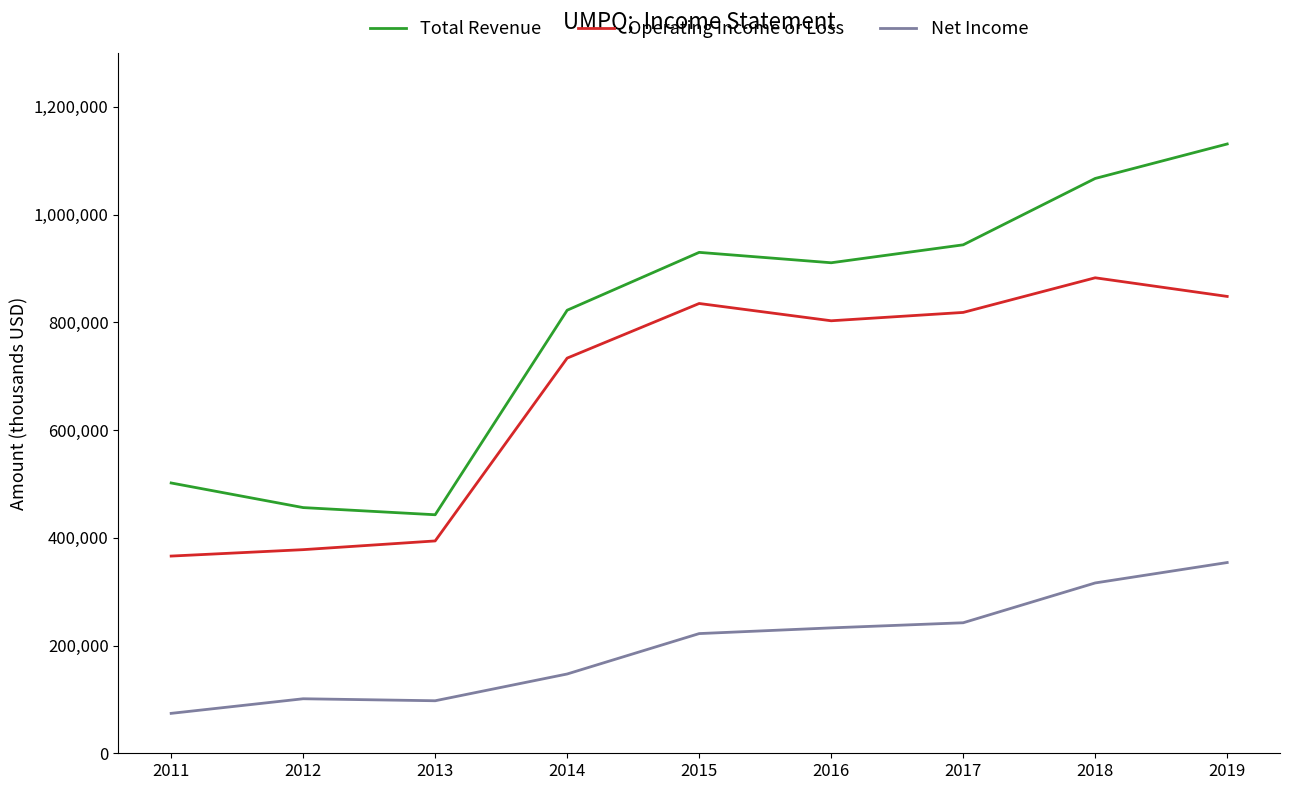

Rank the series by their average value, from highest to lowest.

Total Revenue, Operating Income or Loss, Net Income